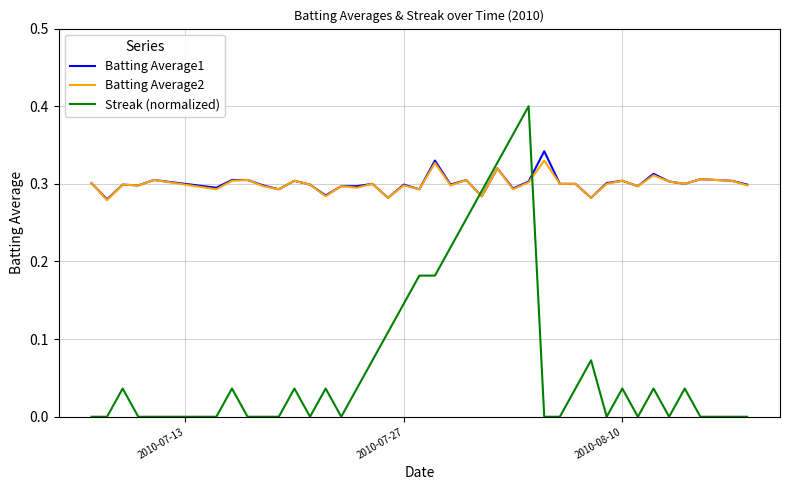

Which series has the largest range (max minus min)?

Streak (normalized)